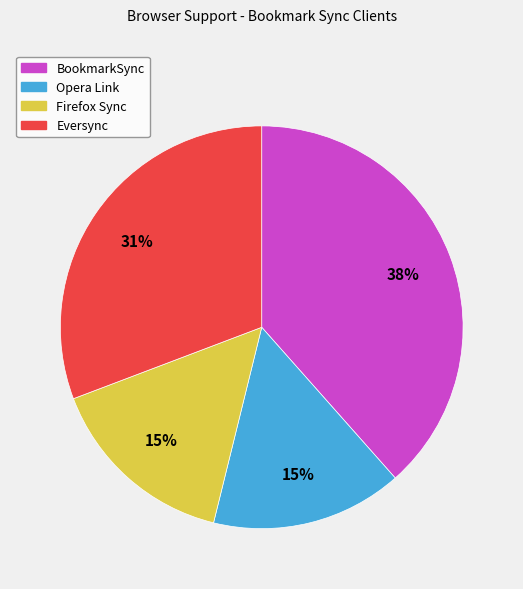

Is the sum of Opera Link and Firefox Sync greater than half?

No